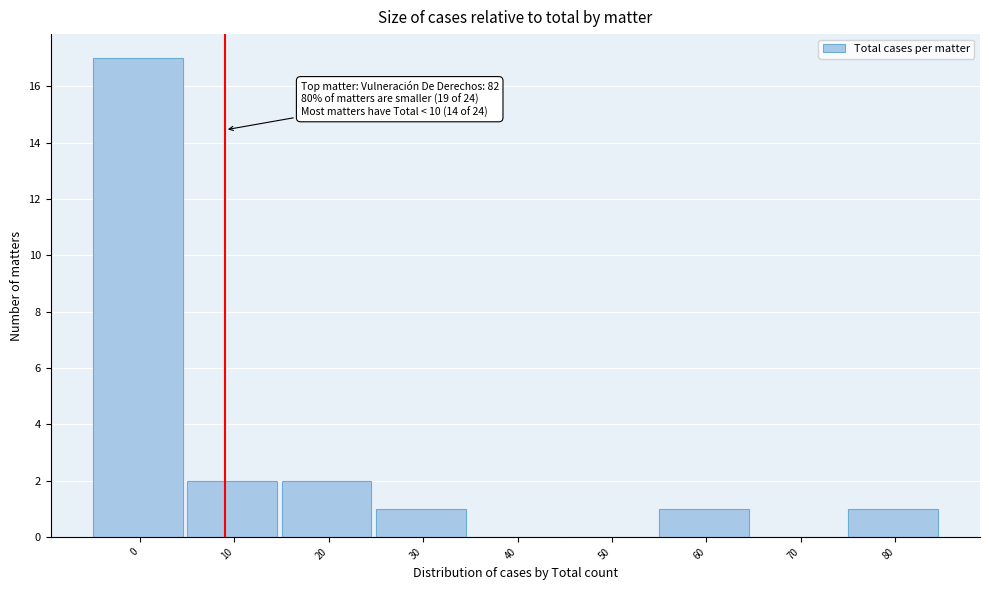

Reading right to left, extract all data points from this chart.

80=1	70=0	60=1	50=0	40=0	30=1	20=2	10=2	0=17